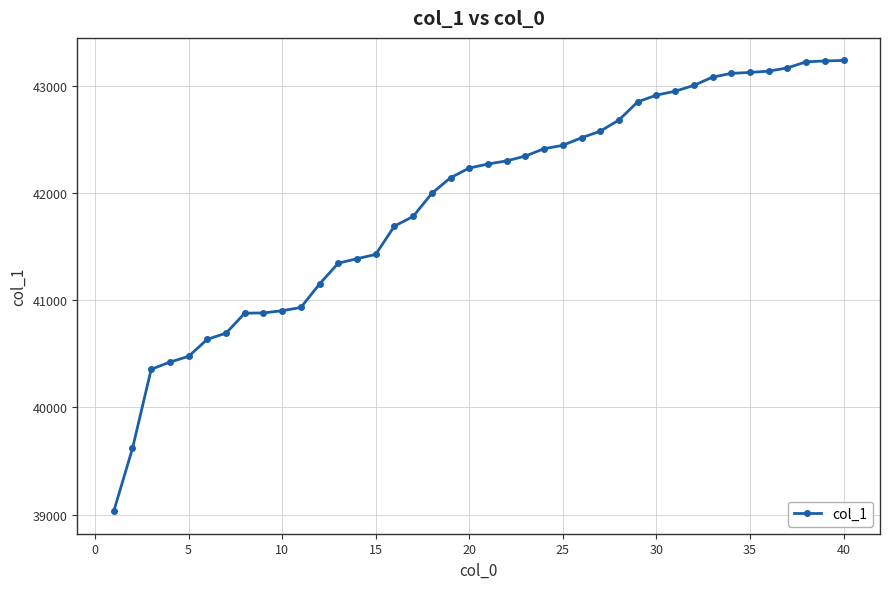

What is the average value?

41916